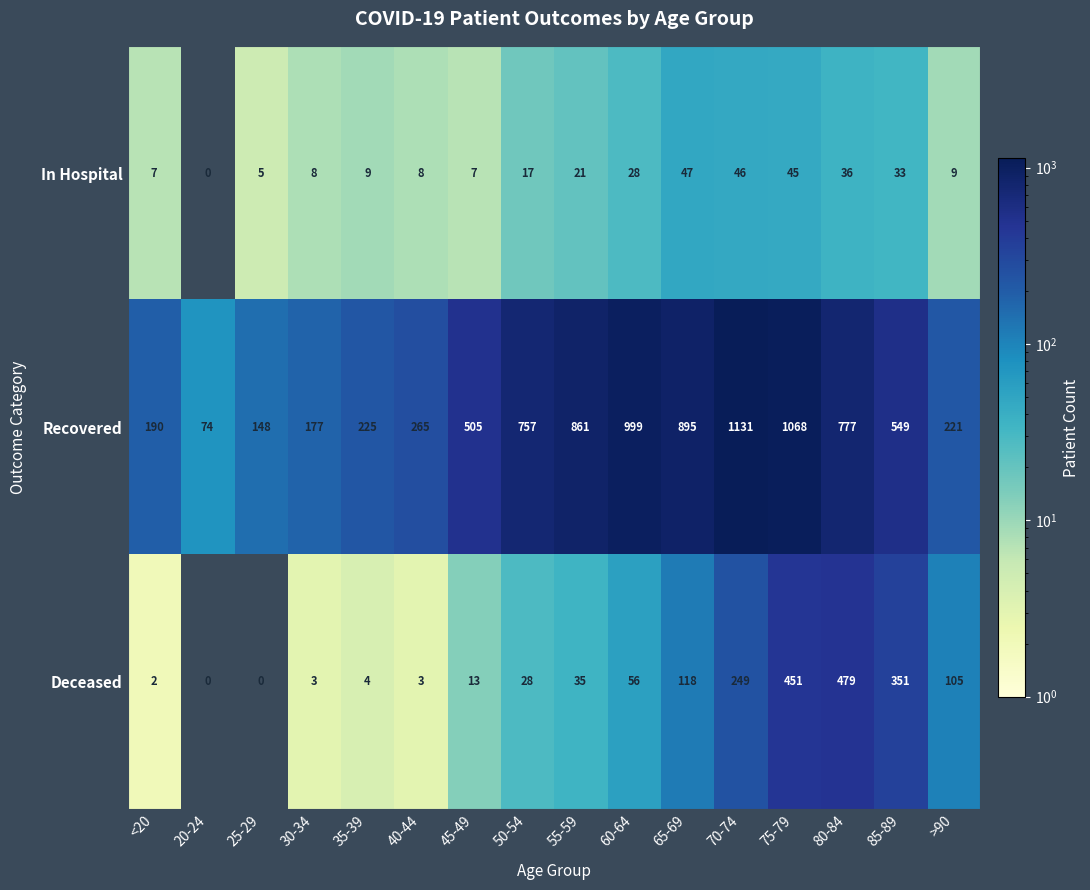

Between 20-24 and 40-44, which series saw the biggest shift?

Recovered